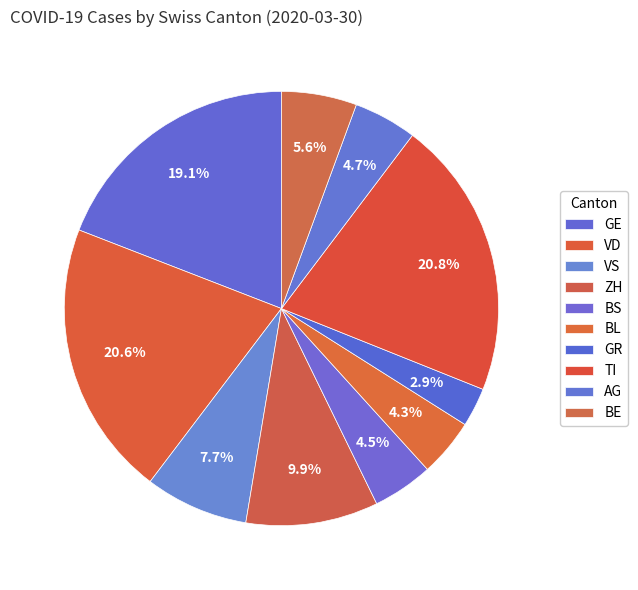

Rank the categories by value from lowest to highest.

GR, BL, BS, AG, BE, VS, ZH, GE, VD, TI